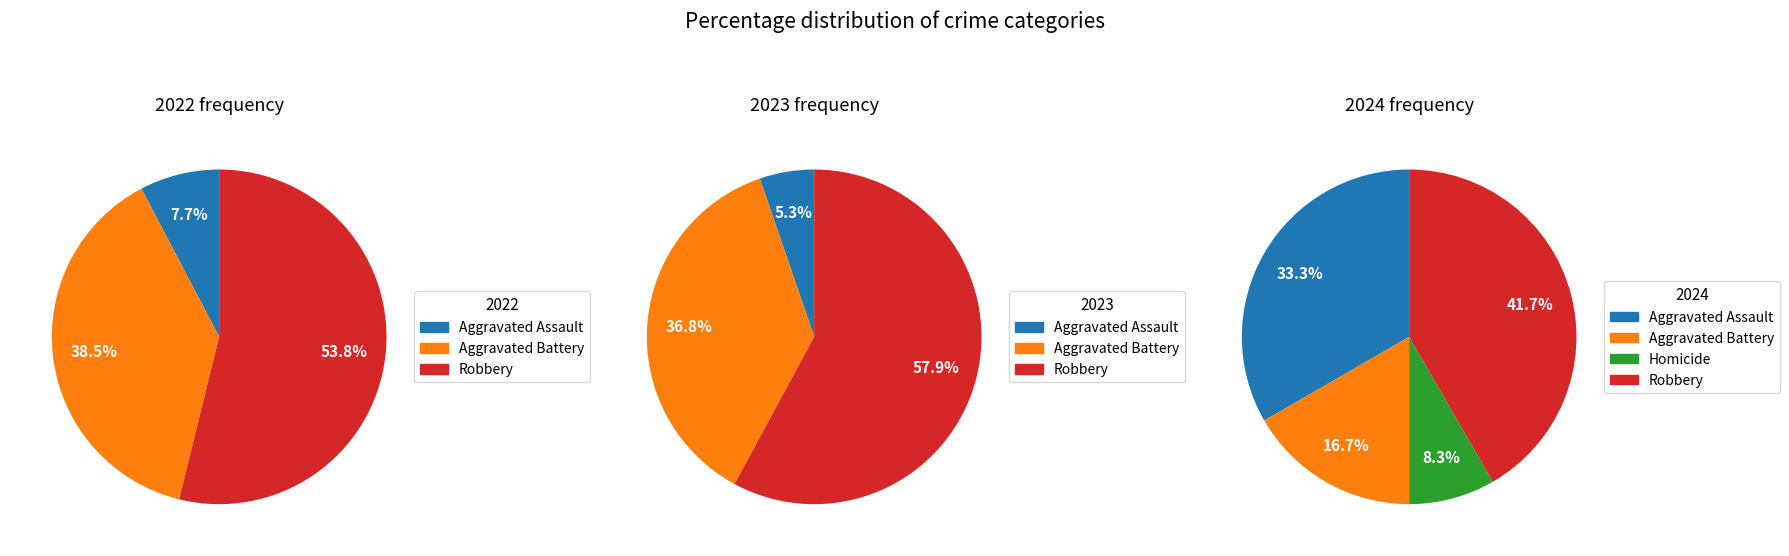

What portion of the pie excludes Robbery?

58.3%